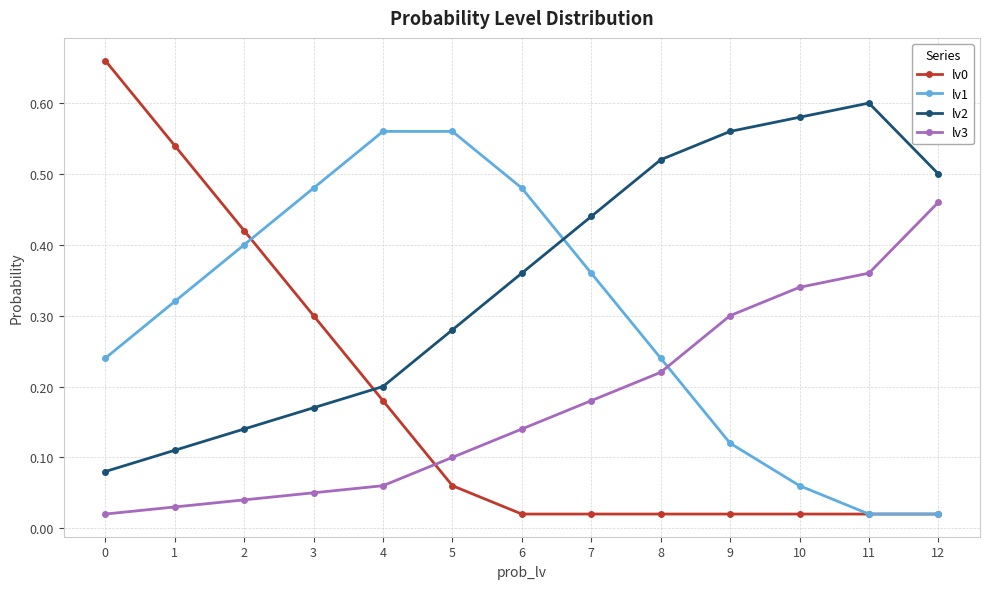

True or false: lv0 and lv2 intersect in this chart.

True